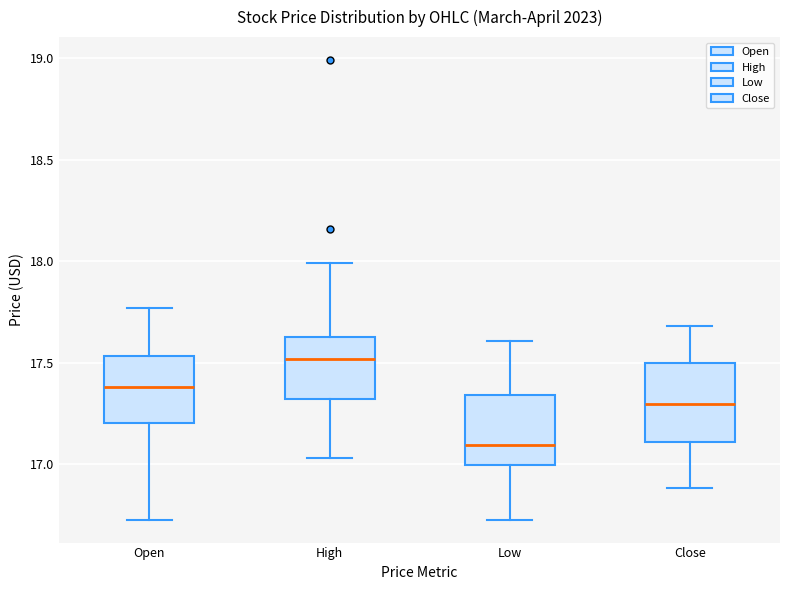

Reading left to right, read every box against the y-axis: the position of its median line, the range the box covers, and the ends of its whiskers. The values are not printed on the chart, so give them approximately, as read against the axis.

Open: median 17.40, box 17.20 to 17.55, whiskers 16.75 to 17.75
High: median 17.50, box 17.30 to 17.65, whiskers 17.05 to 18.00
Low: median 17.10, box 17.00 to 17.35, whiskers 16.75 to 17.60
Close: median 17.30, box 17.10 to 17.50, whiskers 16.90 to 17.70